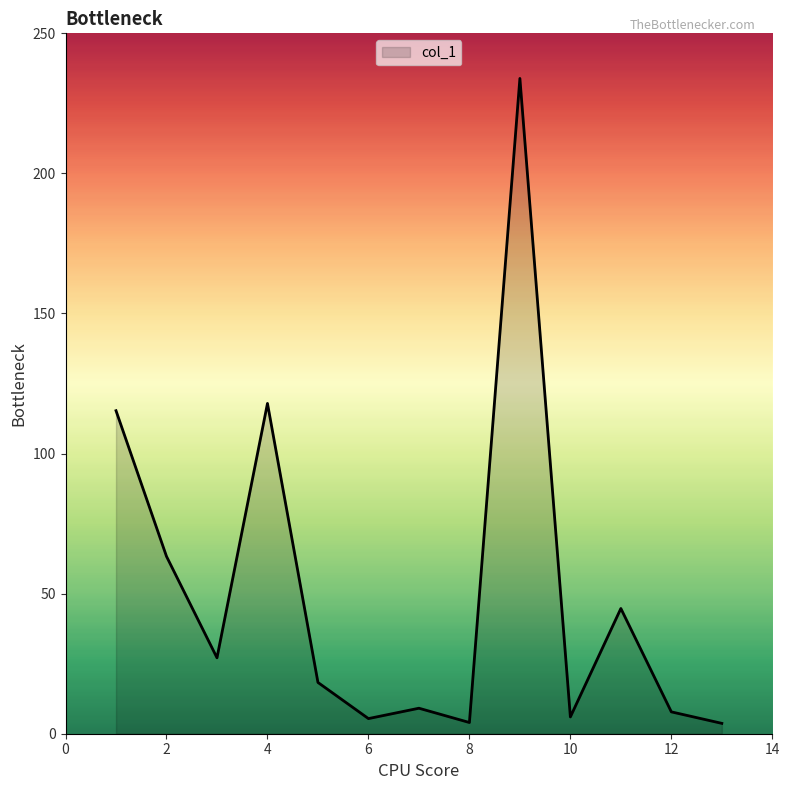

What is the difference between the maximum and minimum values?

230.2